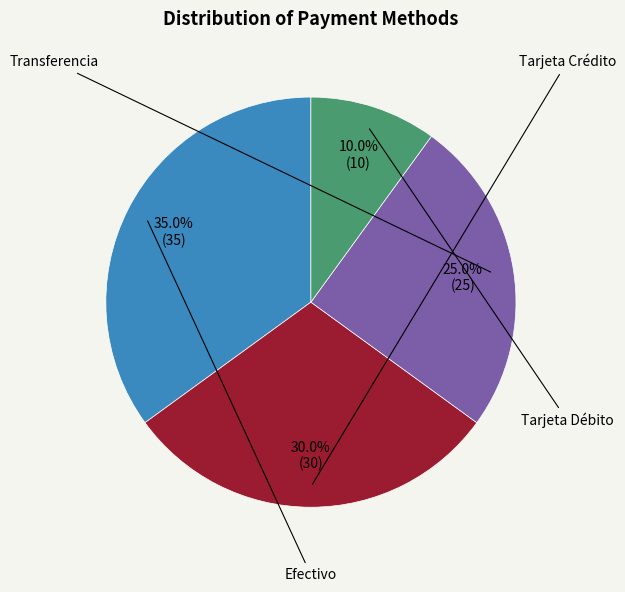

Is there a majority slice in this chart?

No